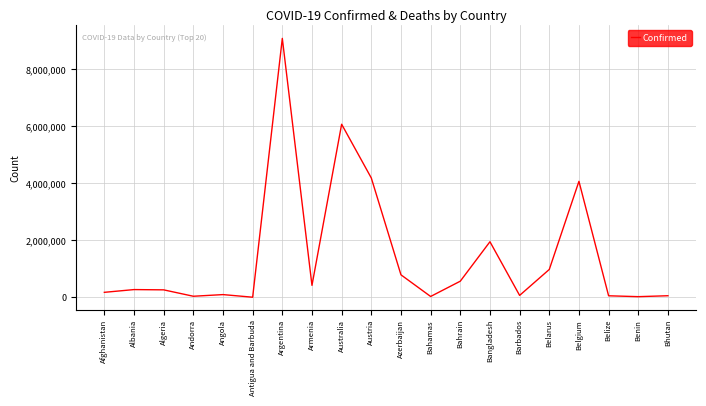

What is the change in value from Andorra to Benin?

-14397